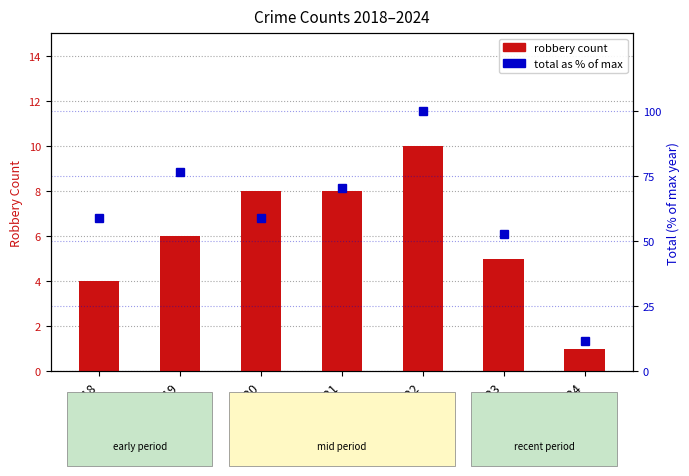

What is the average value of the robbery count series?

6.0